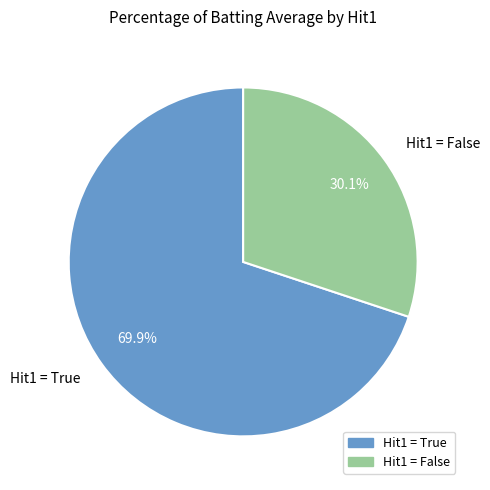

Between Hit1 = False and Hit1 = True, which is larger?

Hit1 = True